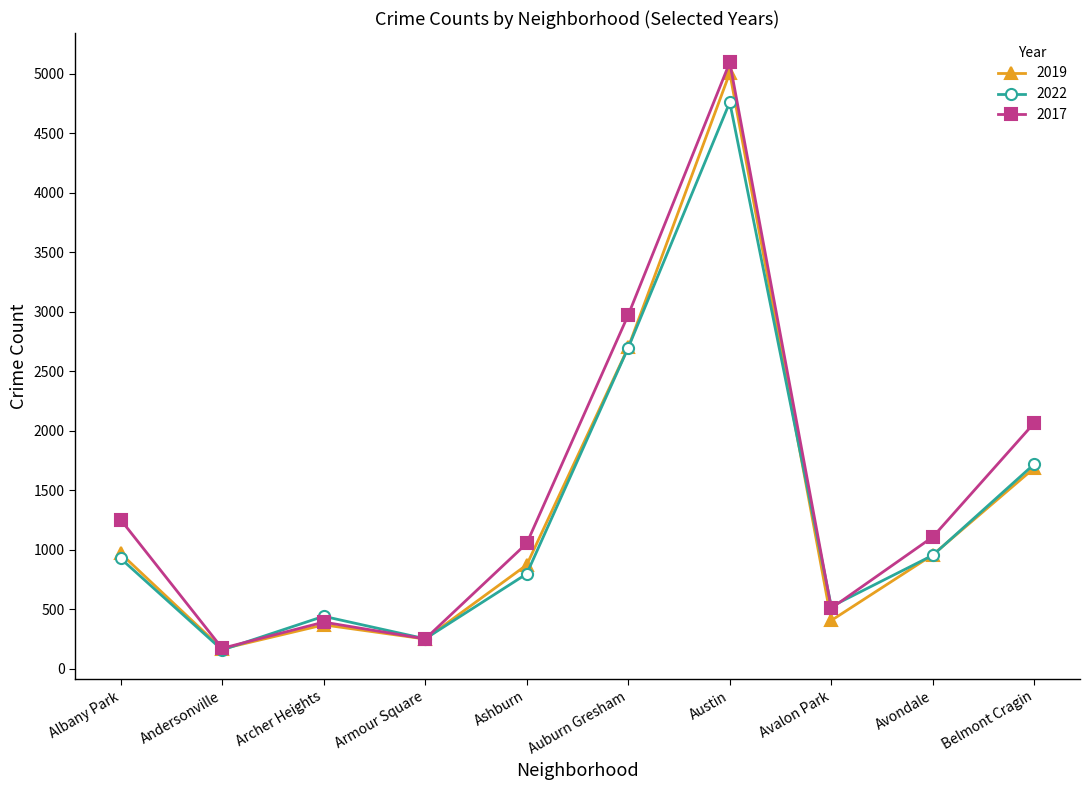

Rank the categories by 2017 value from lowest to highest.

Andersonville, Armour Square, Archer Heights, Avalon Park, Ashburn, Avondale, Albany Park, Belmont Cragin, Auburn Gresham, Austin